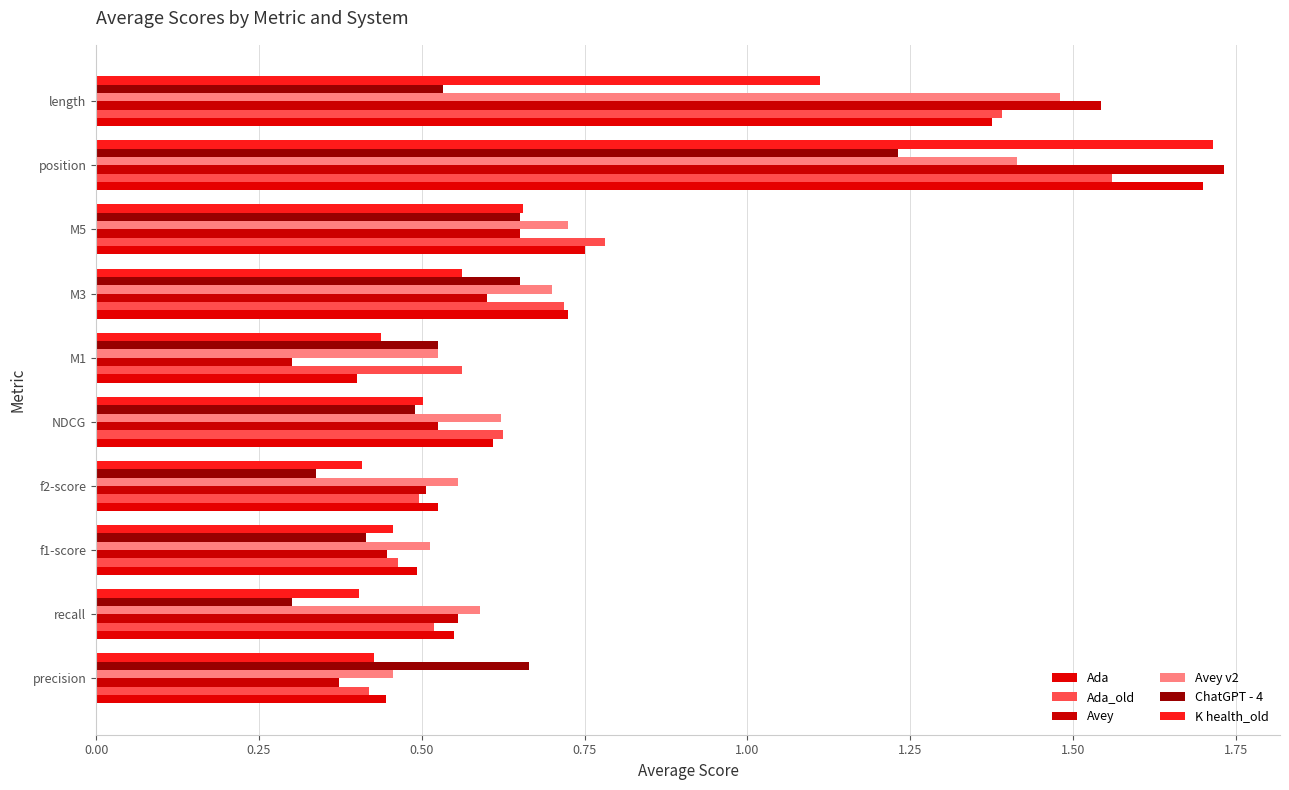

Count the number of data series in this chart.

6